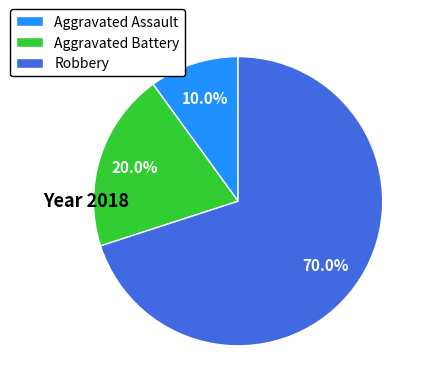

What percentage is the Aggravated Assault slice, to the nearest percent?

10%